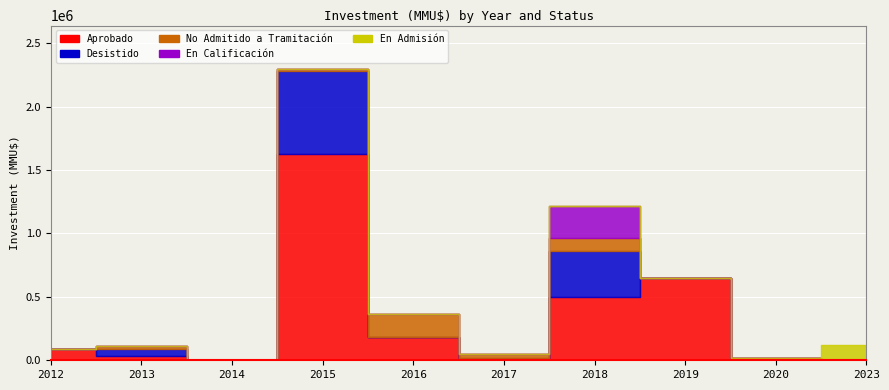

True or false: Aprobado has a value of 4 at 2023.

False